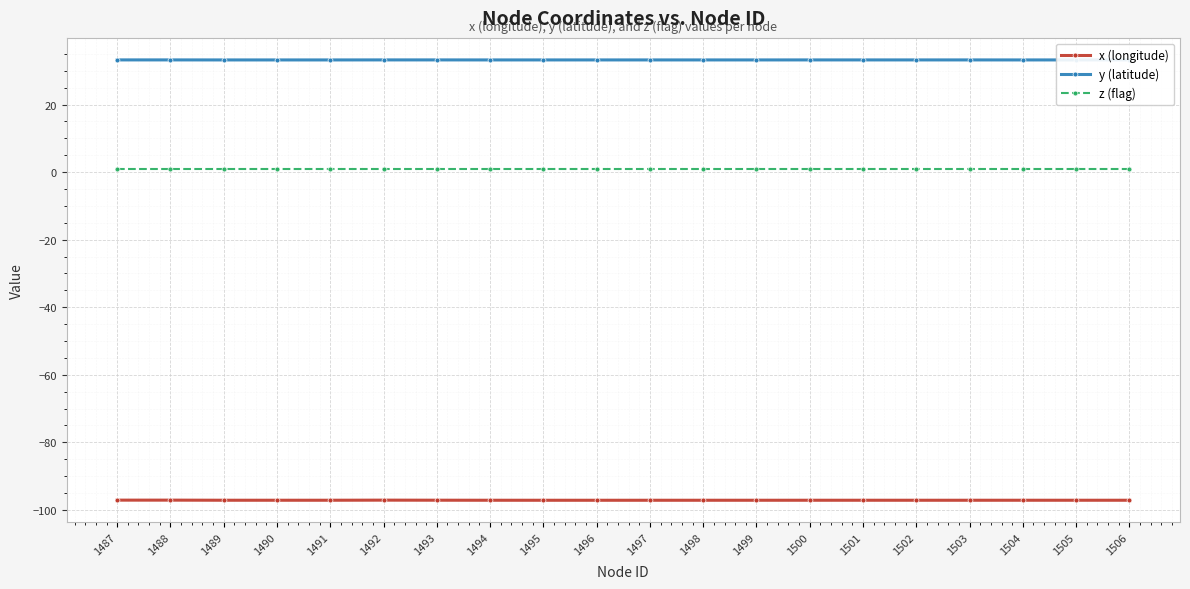

At how many categories does at least one series exceed -36?

20